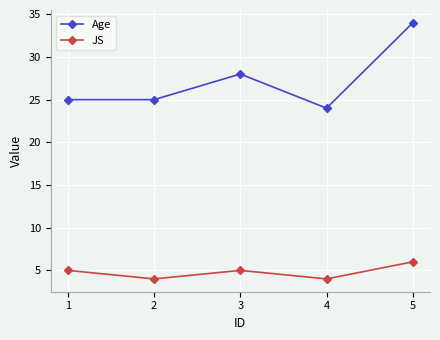

Reading left to right, what are all the values shown in this chart?

Age: 1=25	2=25	3=28	4=24	5=34
JS: 1=5	2=4	3=5	4=4	5=6